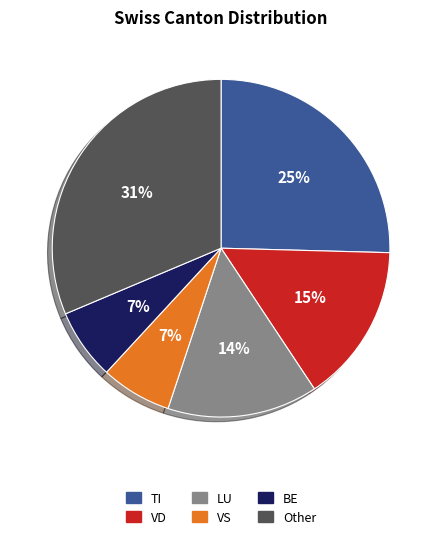

True or false: VD accounts for 28% of the total.

False